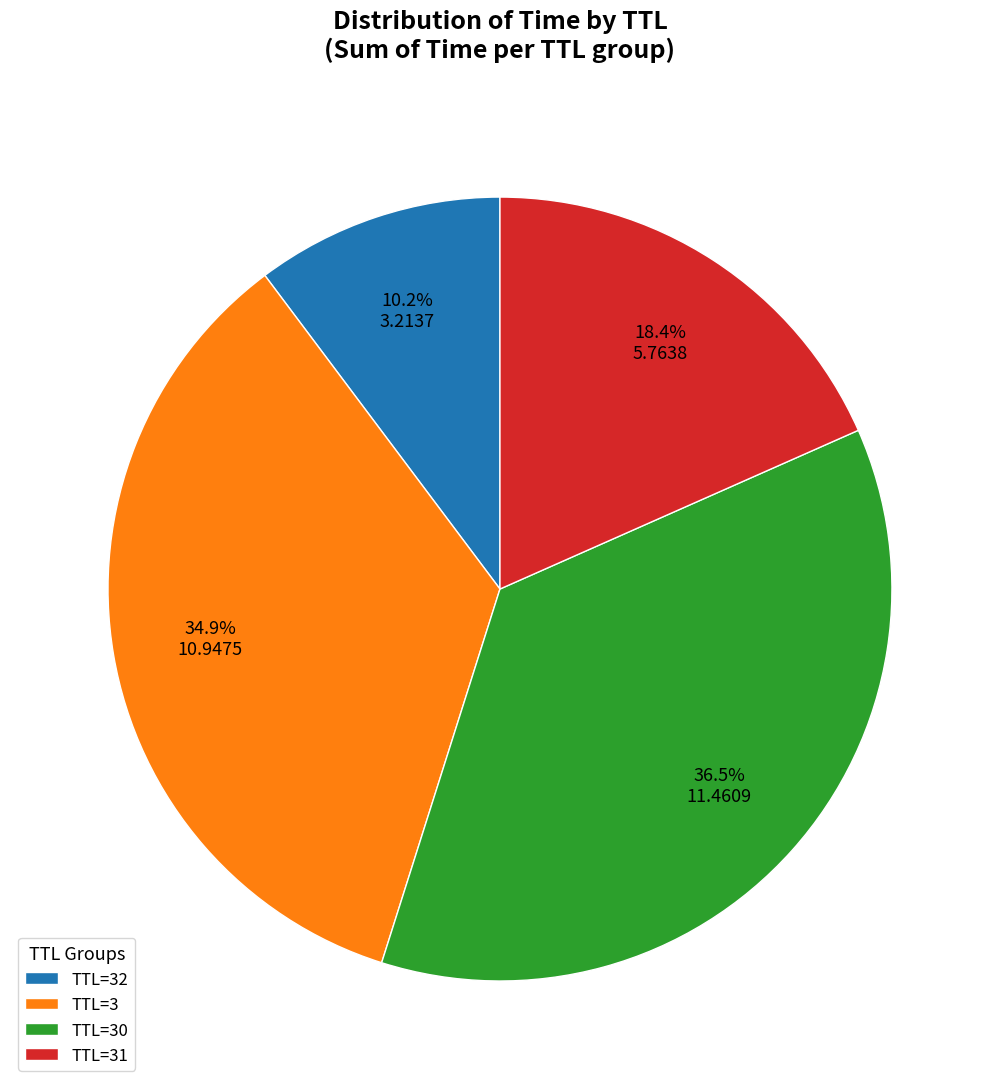

What is the largest slice in the pie chart?

TTL=30